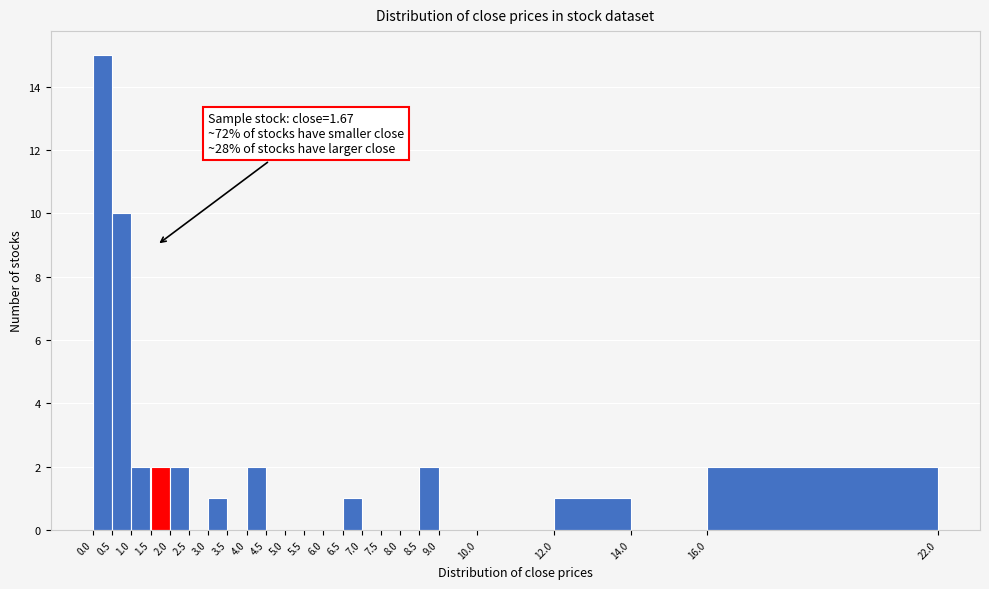

Which range on the x-axis has the tallest bar?

0.0 to 0.5